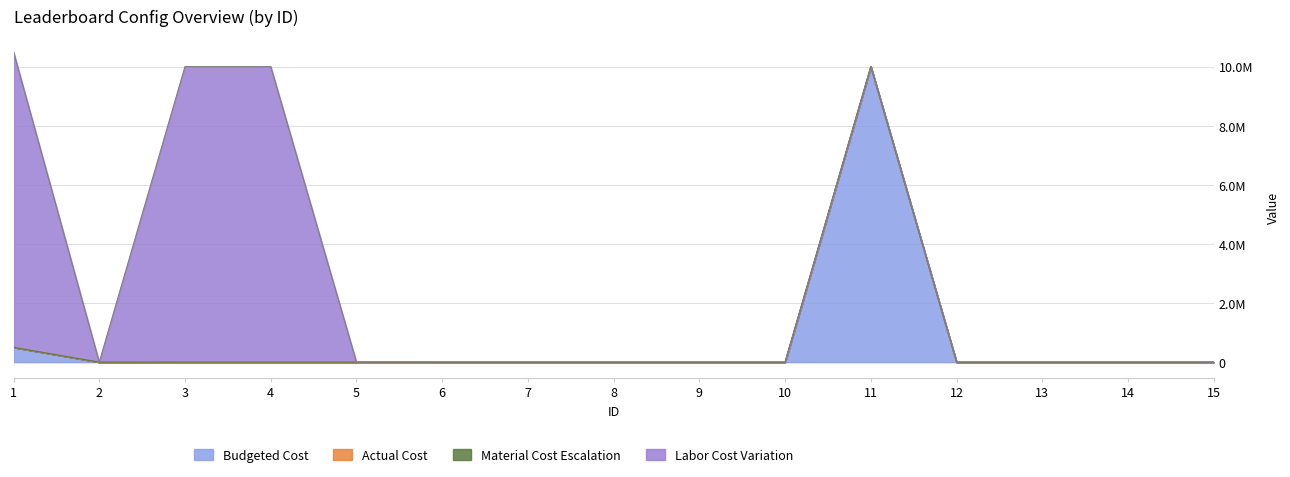

At how many categories does at least one series exceed 9594830?

4